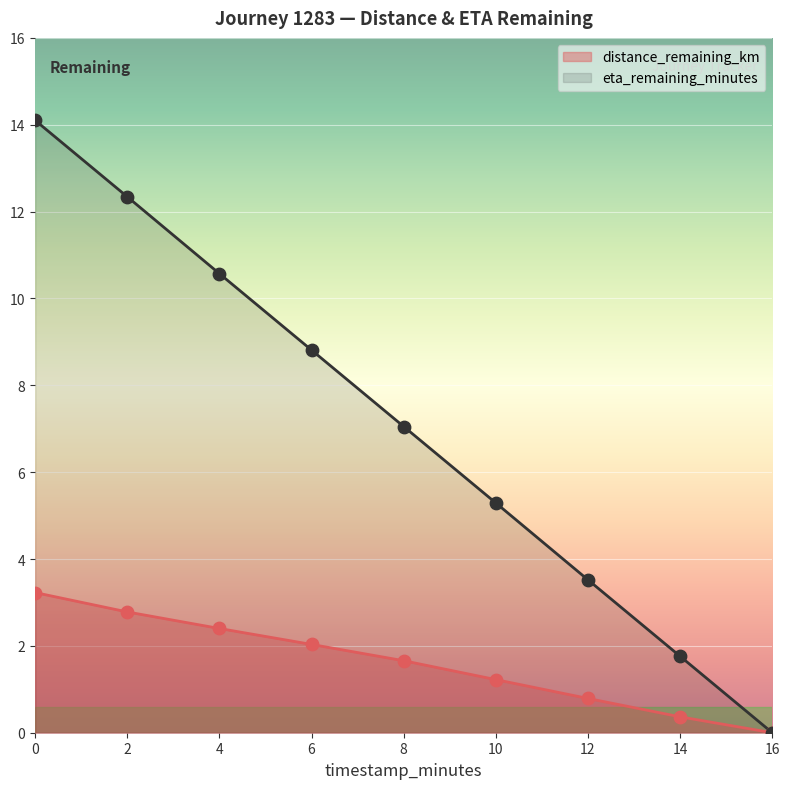

Is the value of eta_remaining_minutes at 12 greater than the value of distance_remaining_km at 0?

Yes